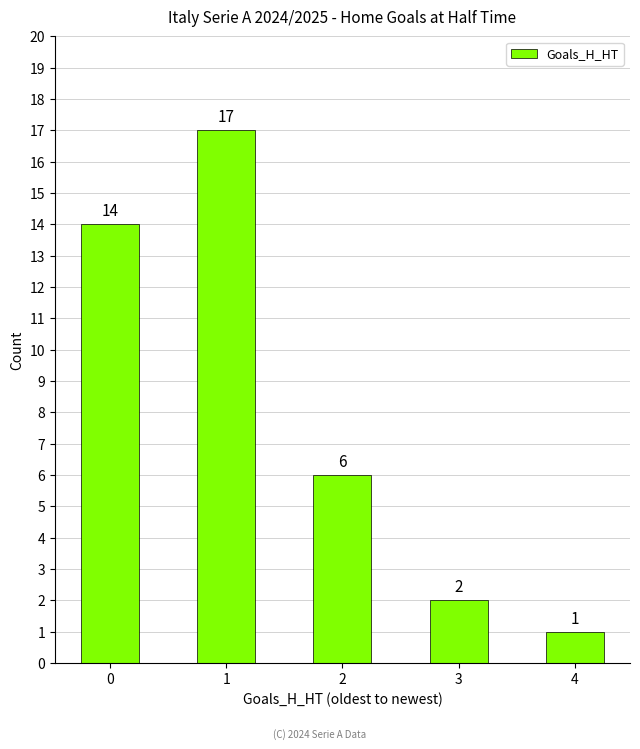

Reading right to left, what are all the values shown in this chart?

1	2	6	17	14